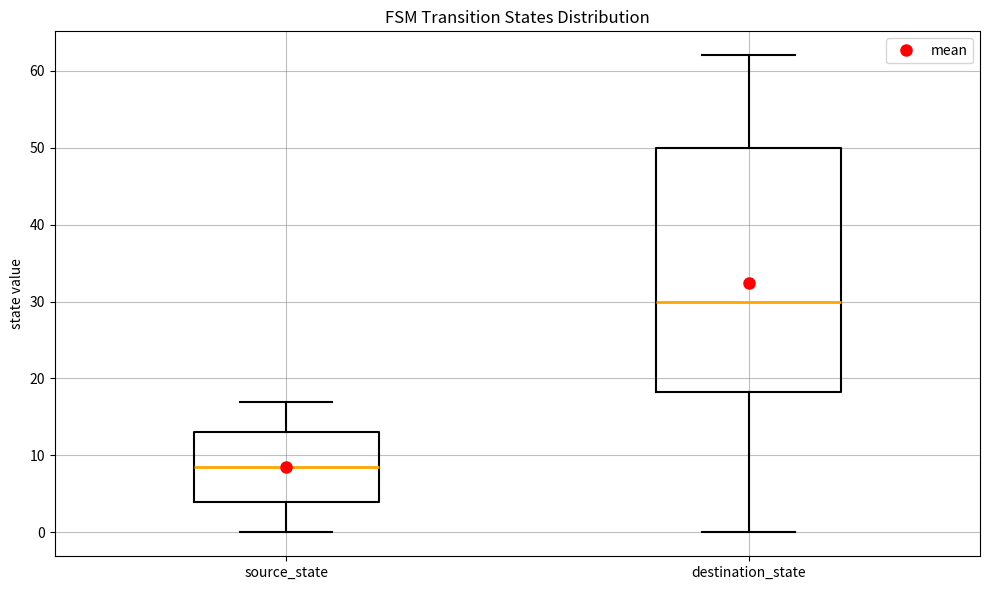

Which box's median line is the highest?

destination_state